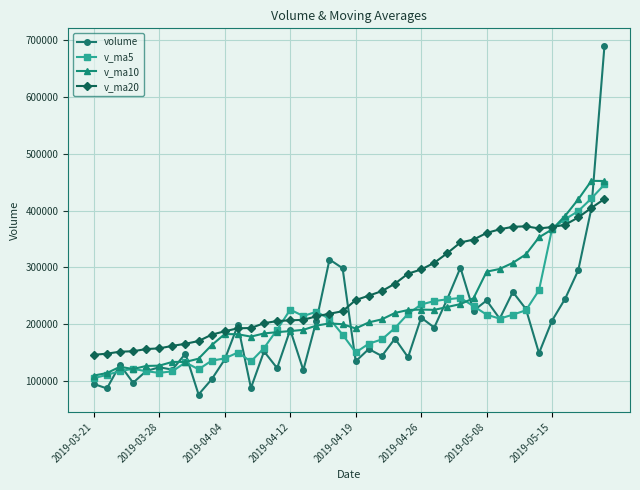

Rank the series by their average value, from lowest to highest.

volume, v_ma5, v_ma10, v_ma20